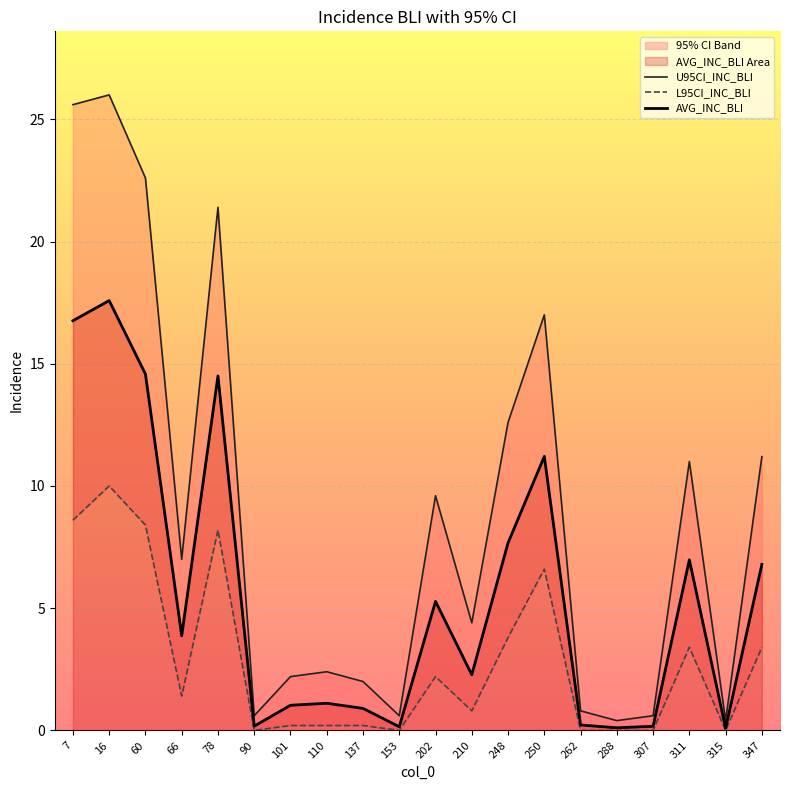

How many data points in L95CI_INC_BLI are less than 1?

10